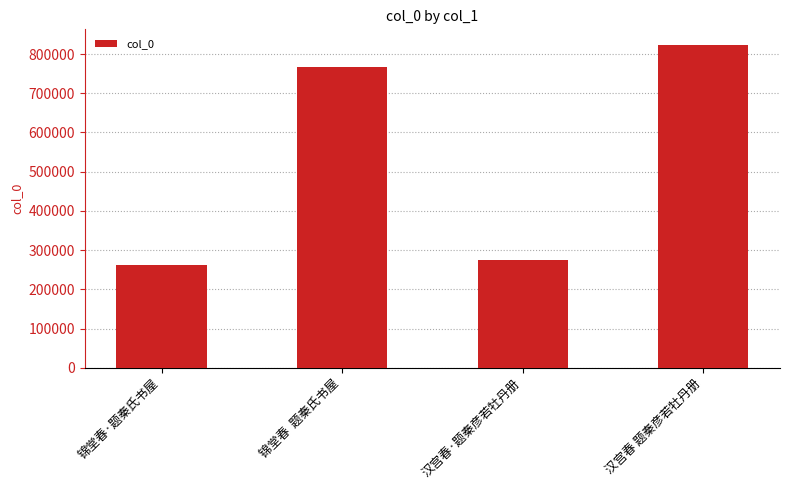

Between 锦堂春·题秦氏书屋 and 汉宫春·题秦彦若牡丹册, which is larger?

汉宫春·题秦彦若牡丹册